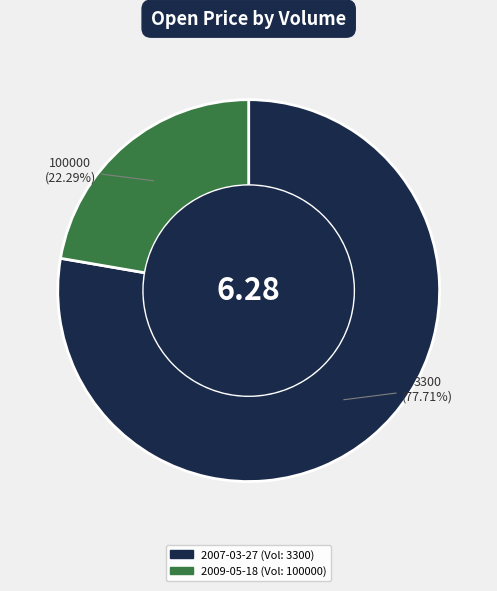

Does any single category account for the majority?

Yes